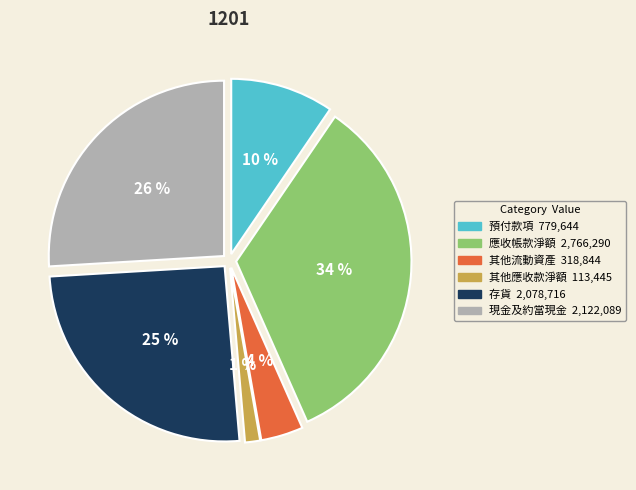

What is the ratio of the value at 其他流動資產 to the value at 應收帳款淨額?

0.1